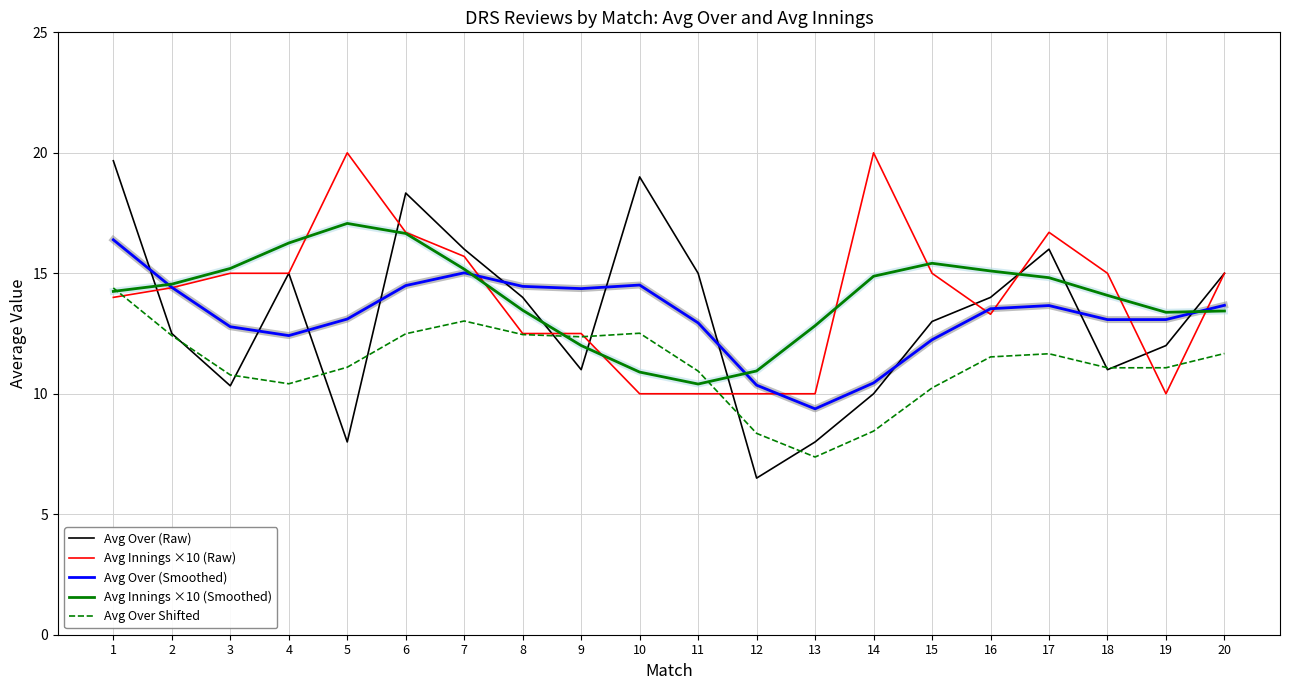

Read the Avg Over Shifted value at 3.

10.8